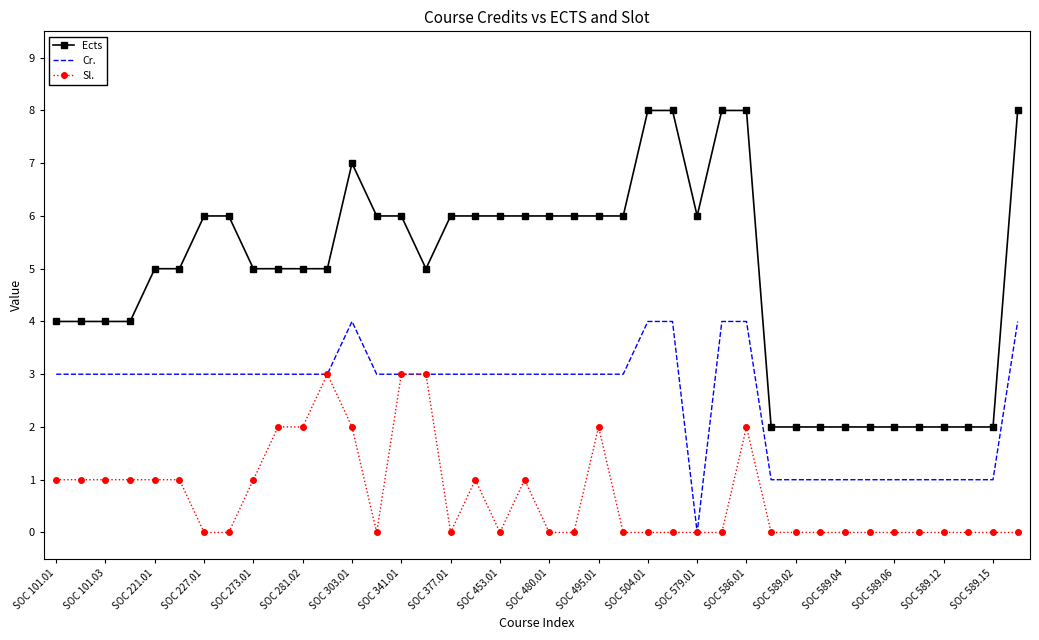

True or false: Sl. and Ects cross at least once.

False